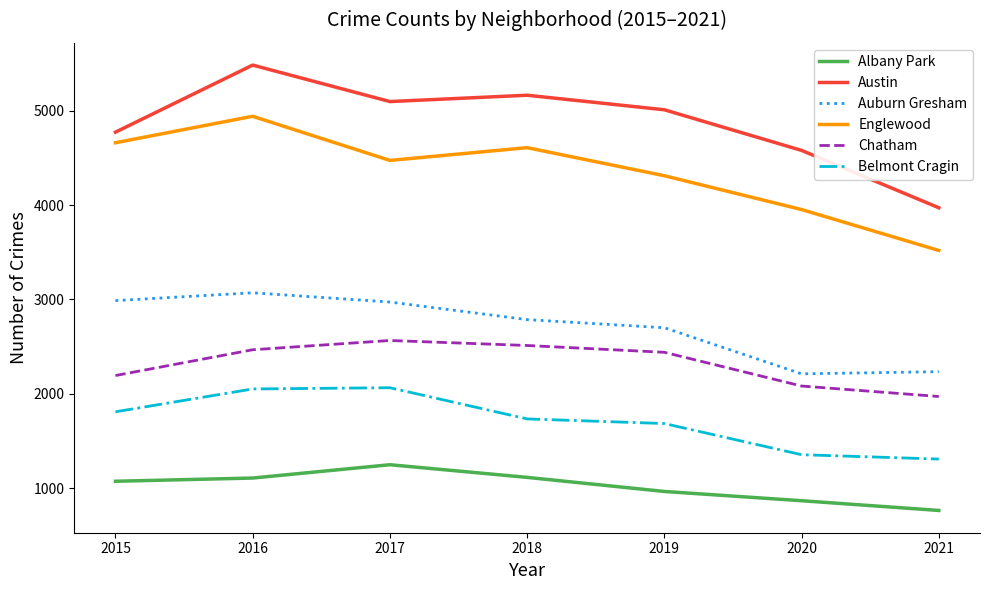

In Austin, how many points are lower than both neighbors (excluding endpoints)?

1